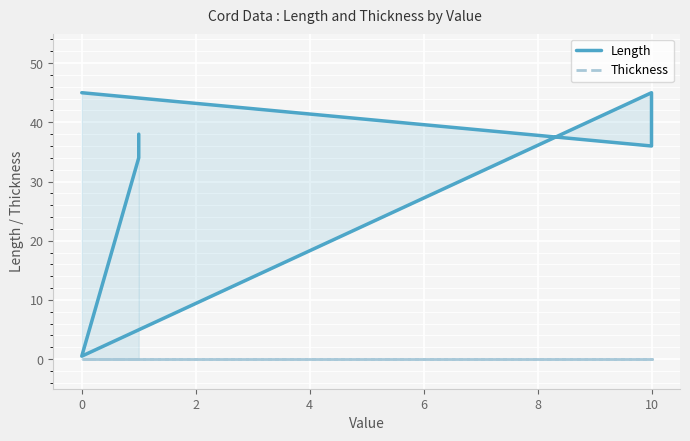

What is the spread (max minus min) of values at 0?

0.5